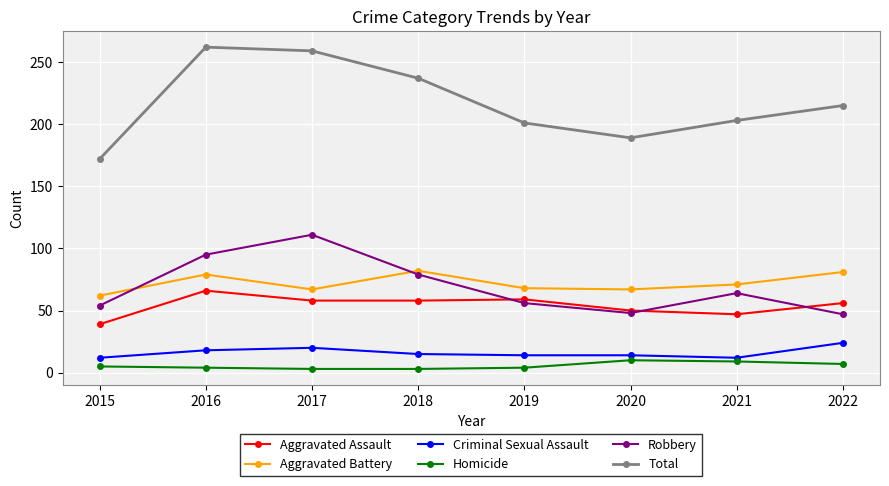

Is it true that Total equals 140 at 2018?

False